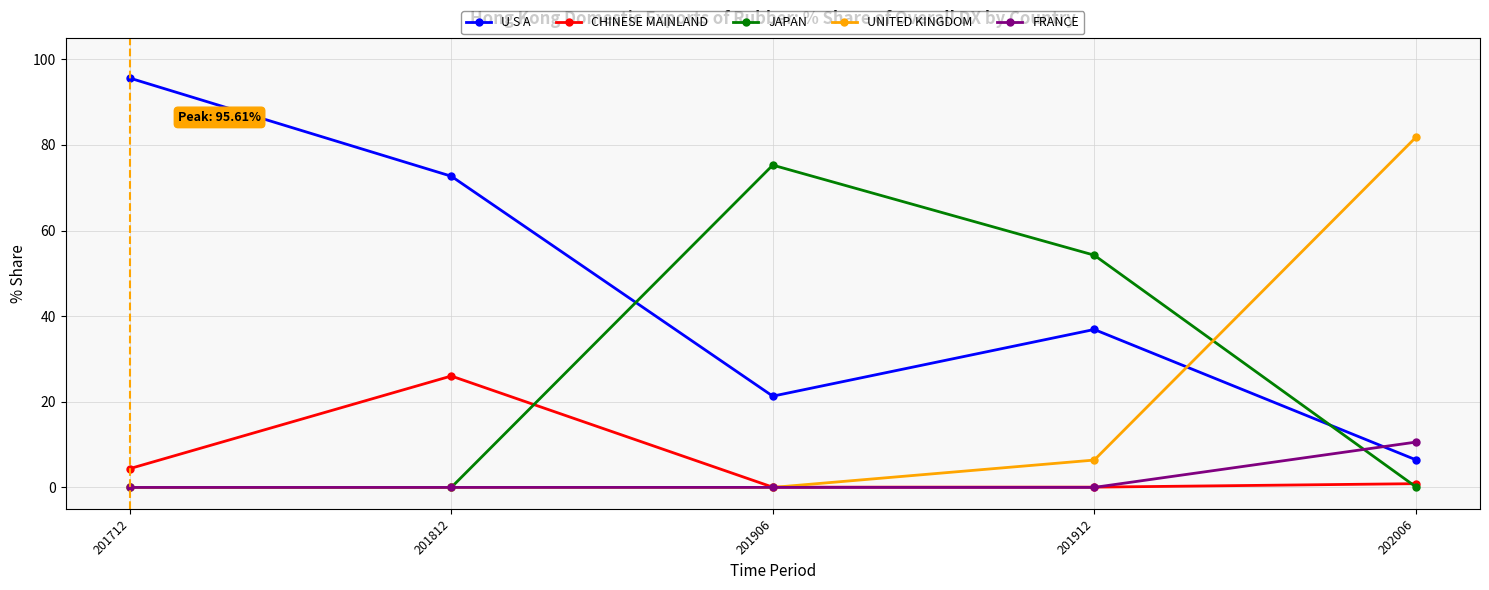

What is the total value across all series at 202006?

99.8